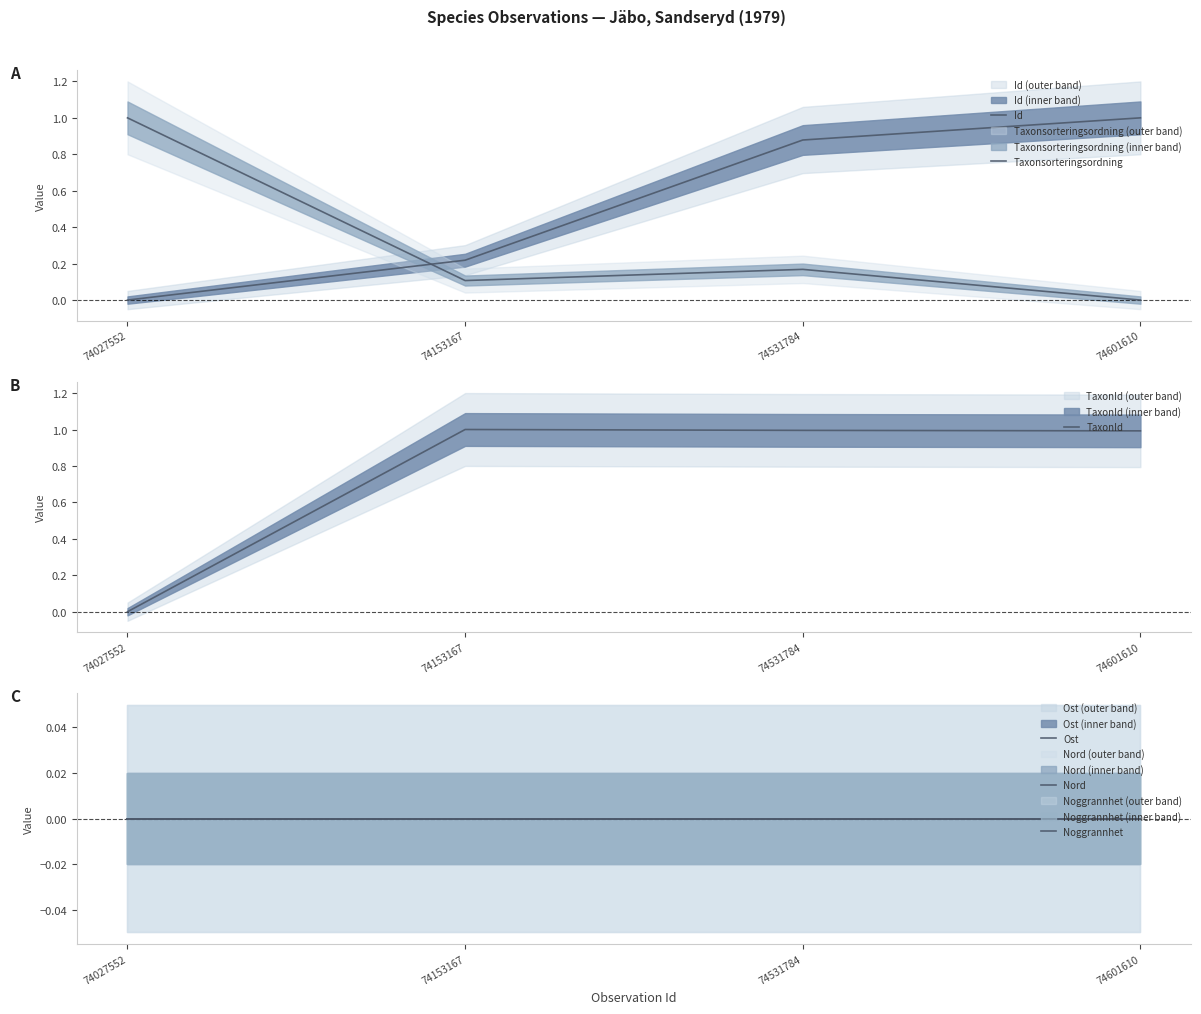

Where do TaxonId and Id first cross each other?

74531784 and 74601610